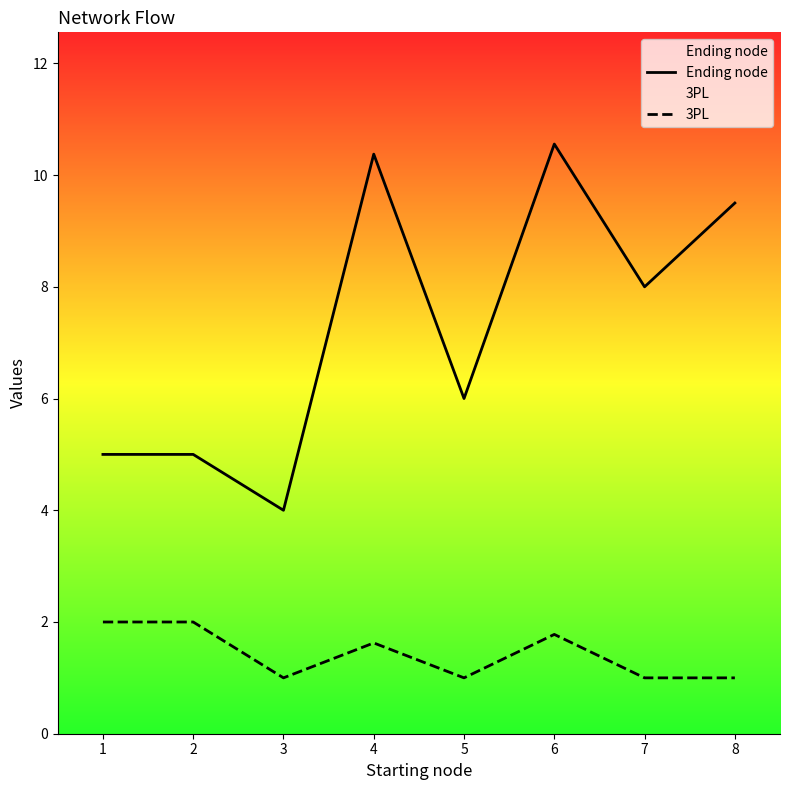

Is it true that 3PL equals 3.0 at 1?

False